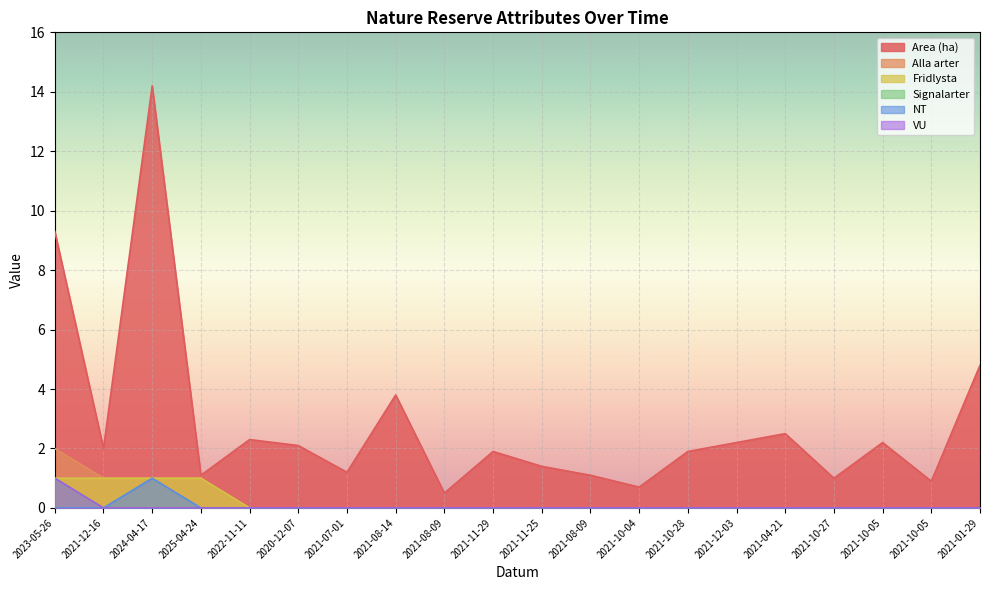

What is the label of the 18th point from the right?

2024-04-17